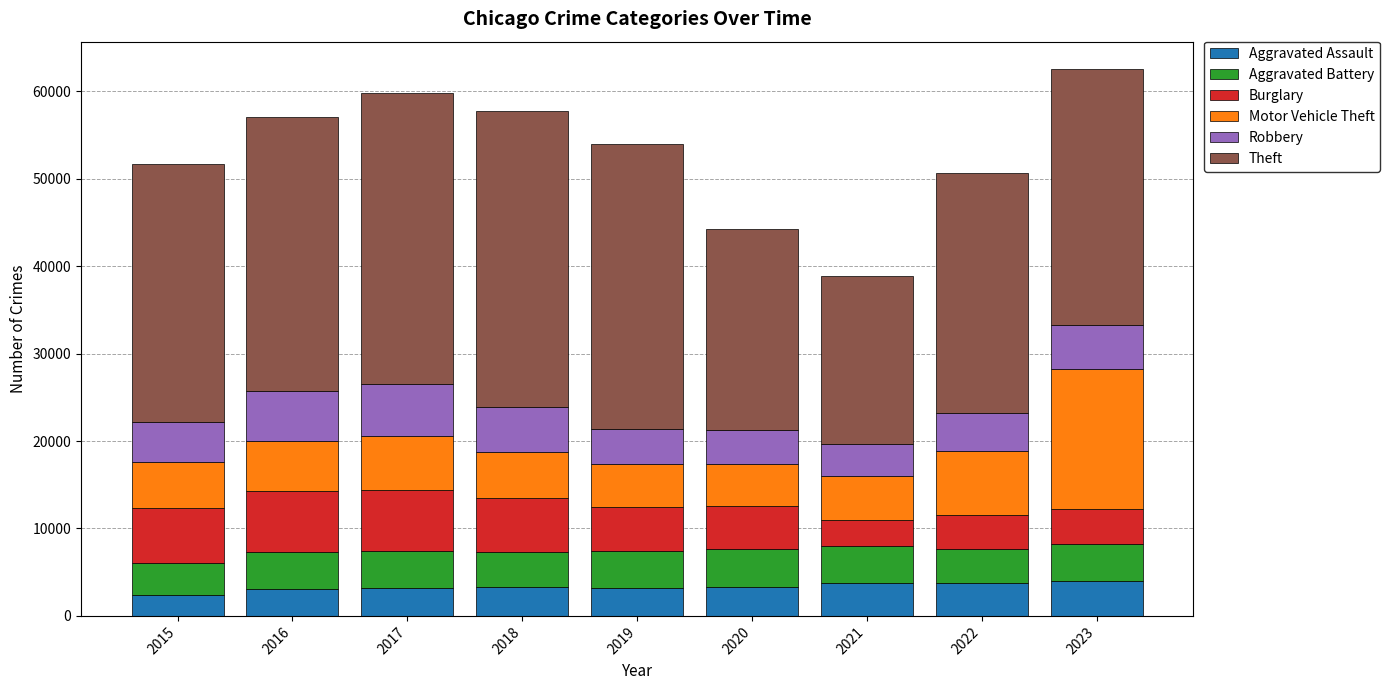

What is the maximum value for Aggravated Assault?

4036